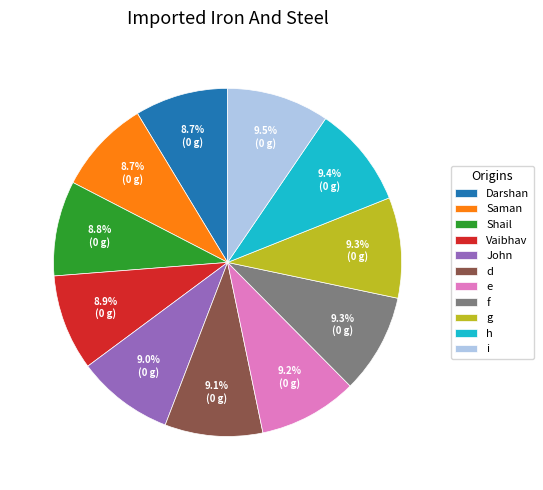

What is the ratio of the value at f to the value at Vaibhav?

1.0